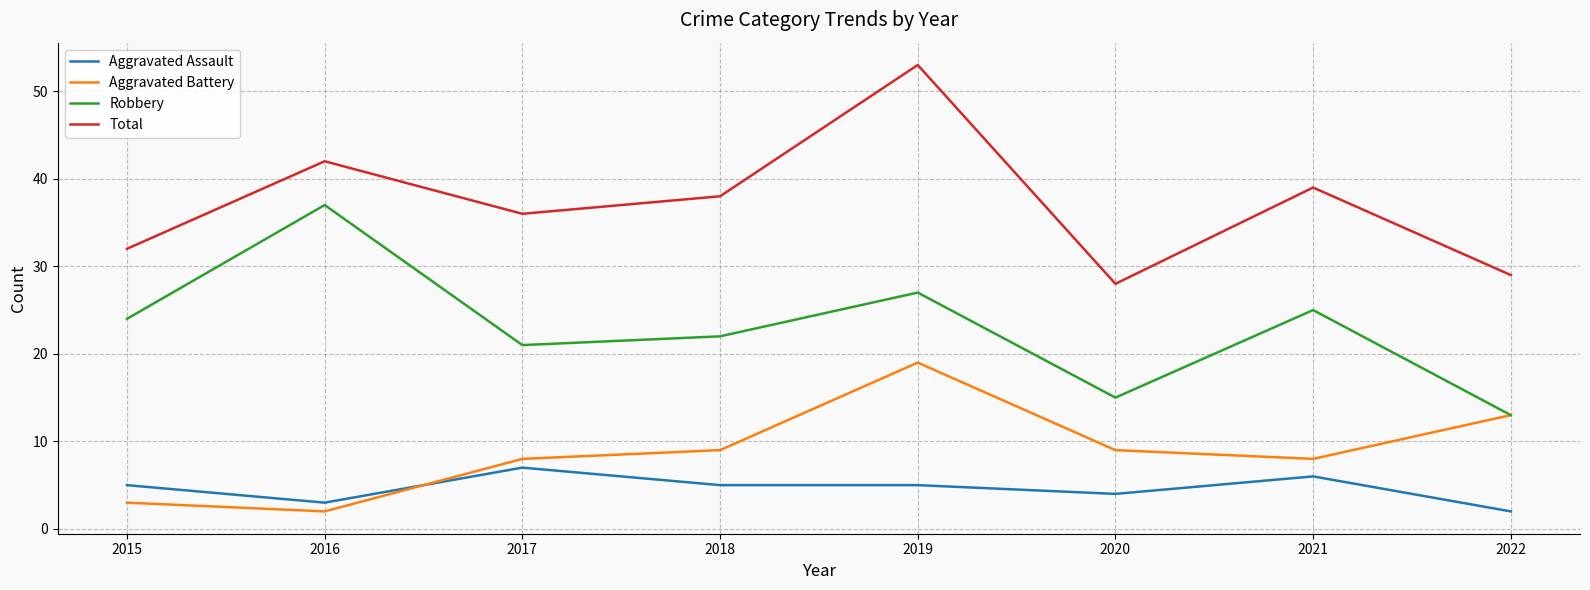

At how many categories does at least one series exceed 43?

1